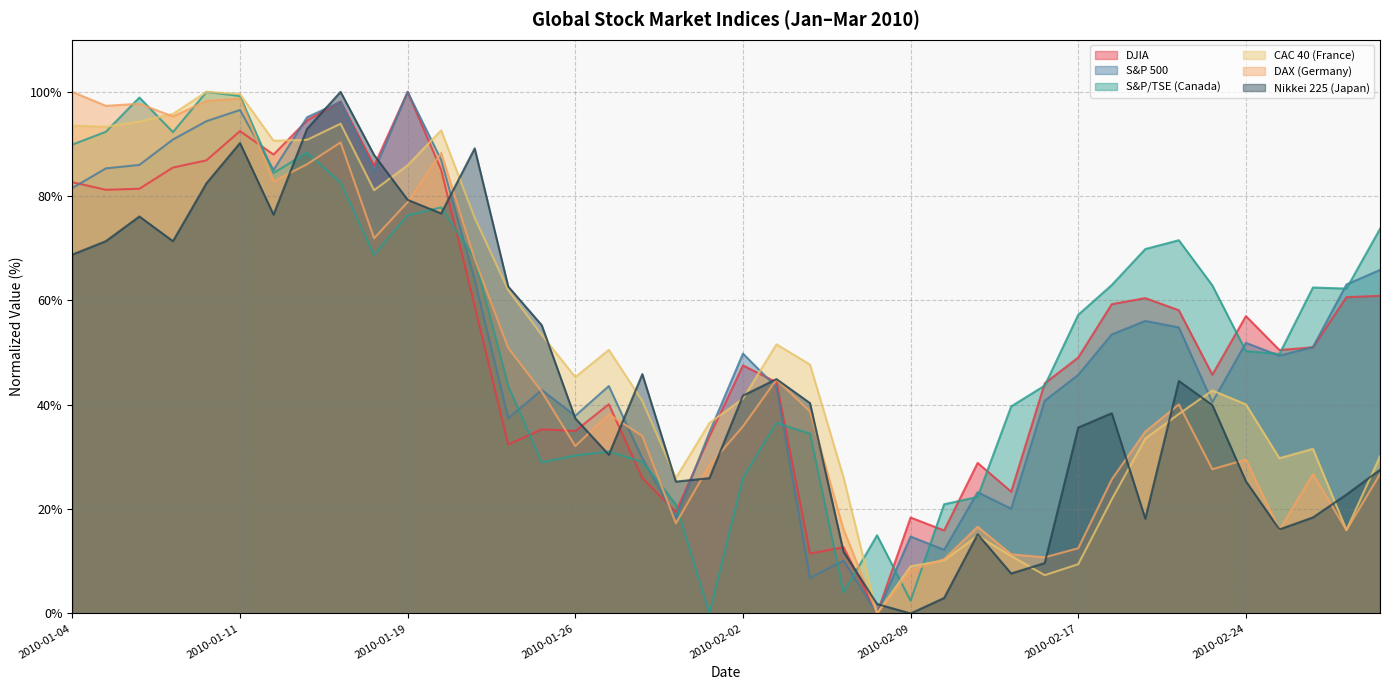

What is the sum of the Nikkei 225 (Japan) values at 2010-02-16 and 2010-02-19?

27.8